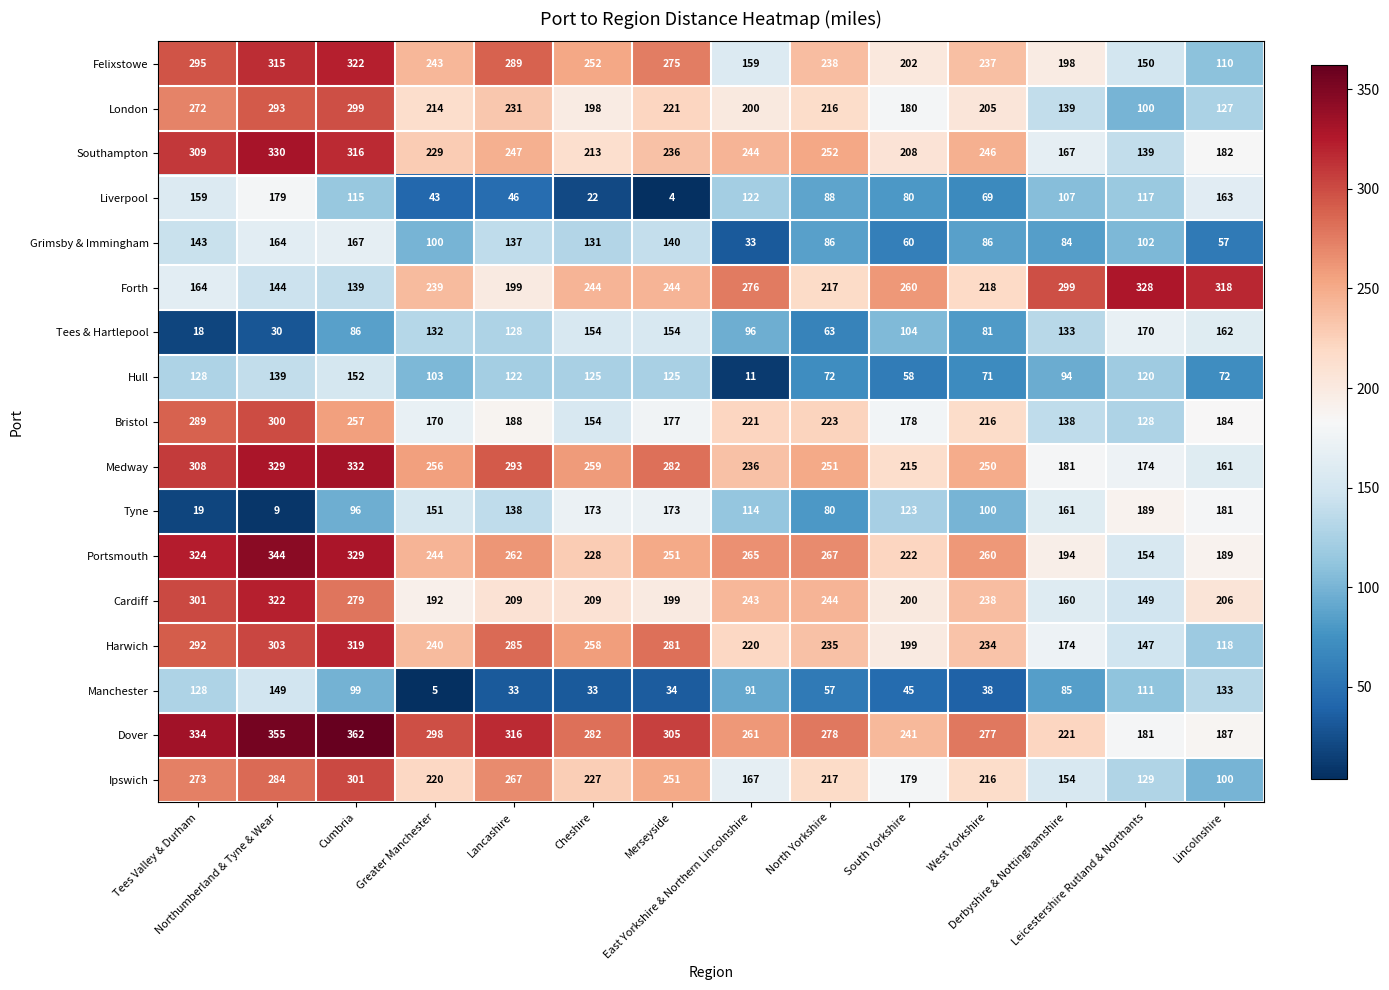

At how many categories does at least one series exceed 329?

3